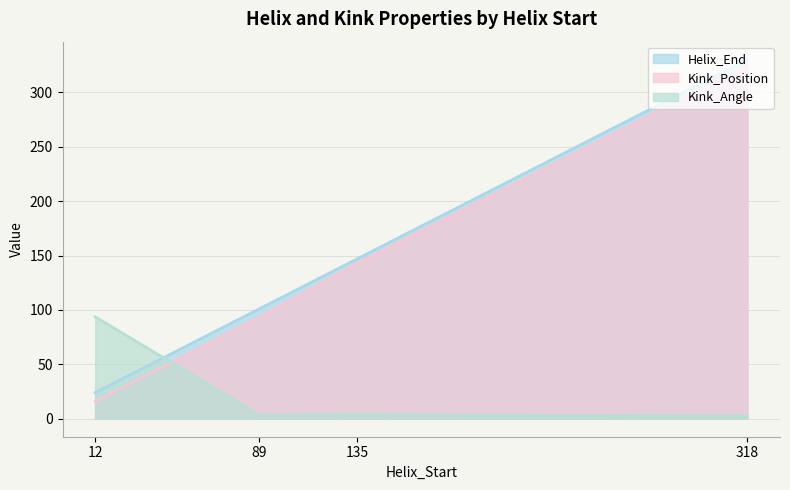

At which category is the sum across all series the highest?

318